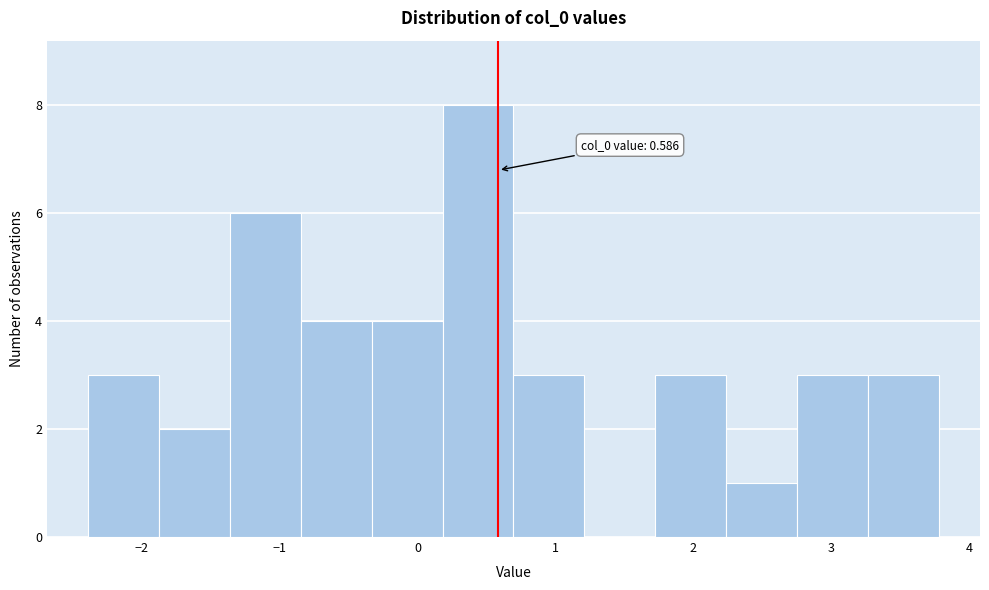

Over which range of the x-axis is the bar tallest?

0.2 to 0.7